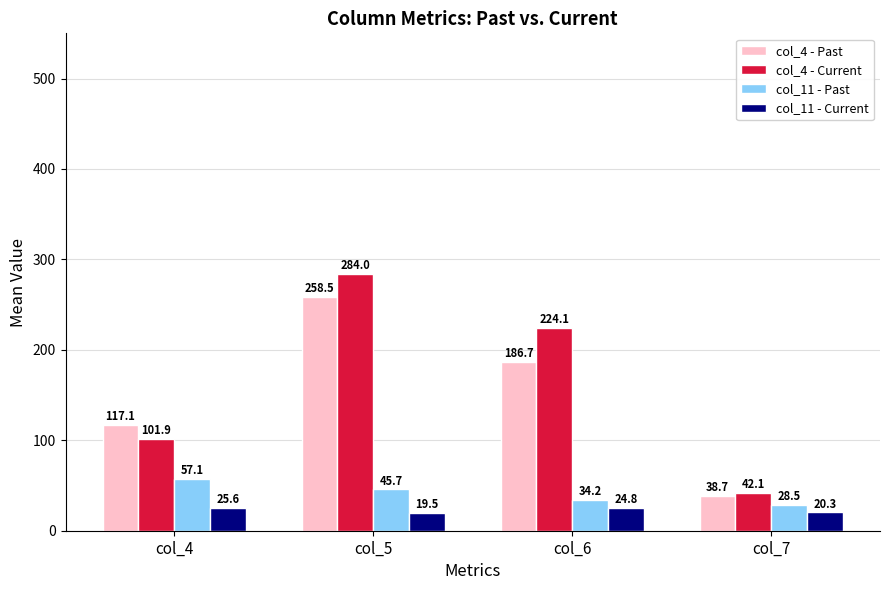

What is the total value across all series at col_4?

301.6